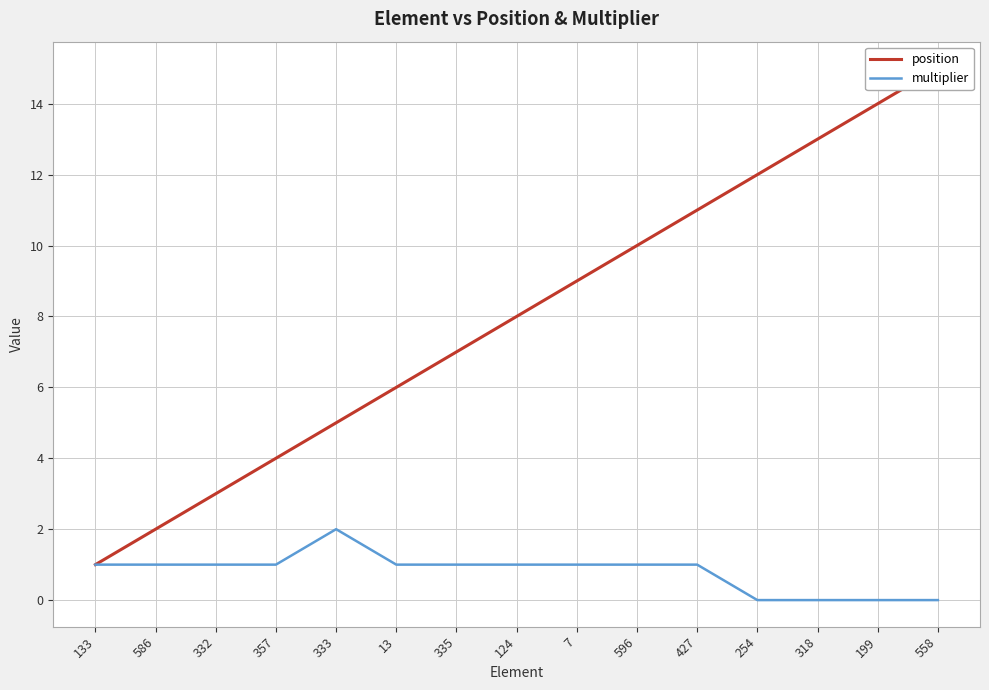

Where is position nearest to the value 8?

124